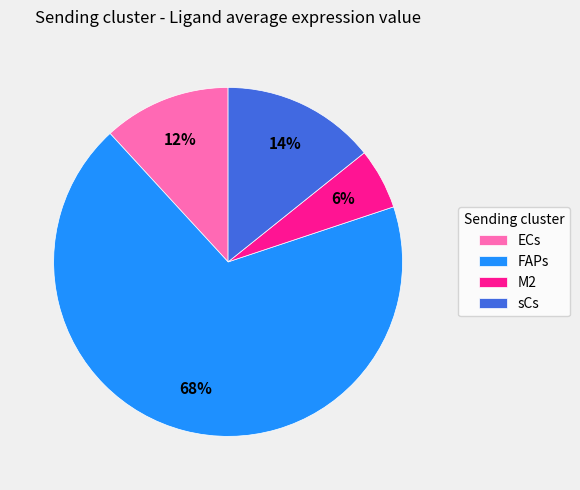

How many segments does this pie chart have?

4